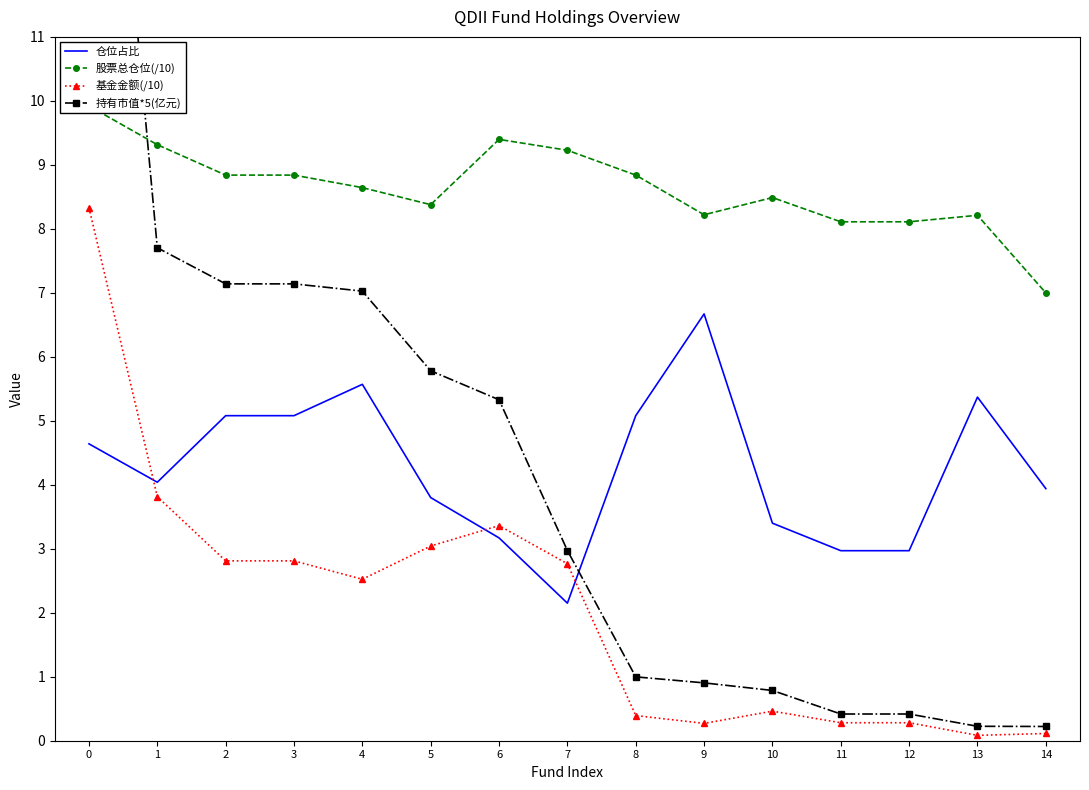

Is it true that 仓位占比 equals 1.7 at 8?

False